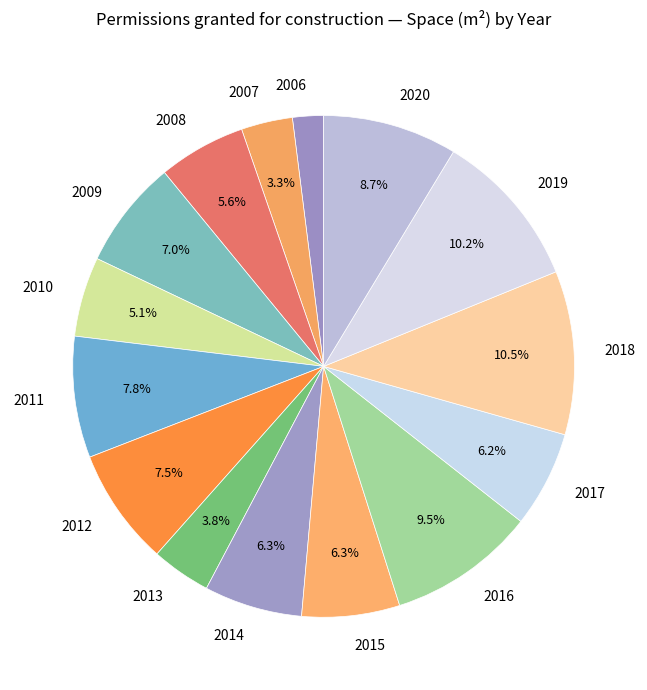

To the nearest percent, what is the average slice percentage?

7%